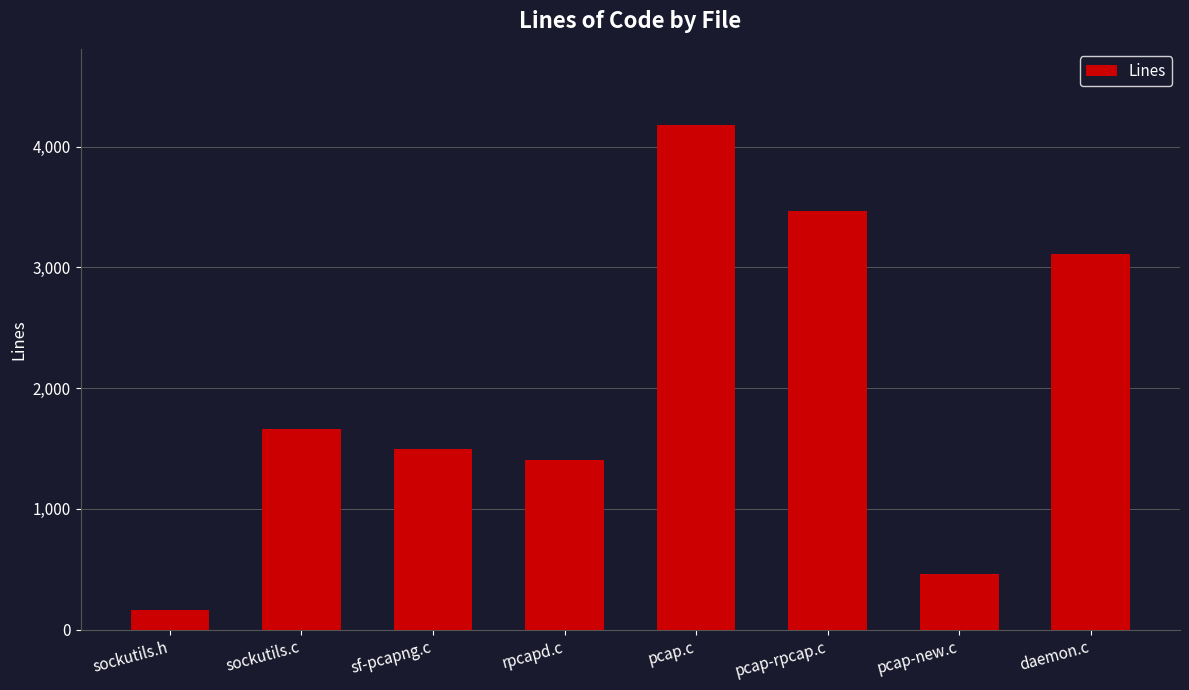

Rank the categories by value from highest to lowest.

pcap.c, pcap-rpcap.c, daemon.c, sockutils.c, sf-pcapng.c, rpcapd.c, pcap-new.c, sockutils.h